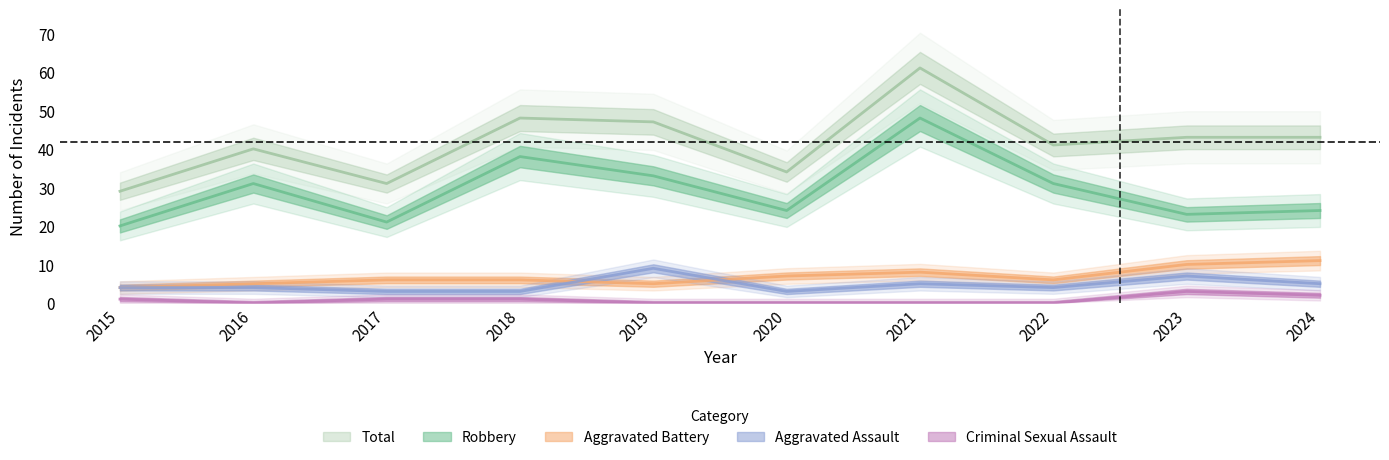

Reading right to left, extract all data points from this chart.

Robbery: 24	23	31	48	24	33	38	21	31	20
Aggravated Battery: 11	10	6	8	7	5	6	6	5	4
Aggravated Assault: 5	7	4	5	3	9	3	3	4	4
Criminal Sexual Assault: 2	3	0	0	0	0	1	1	0	1
Total: 43	43	41	61	34	47	48	31	40	29